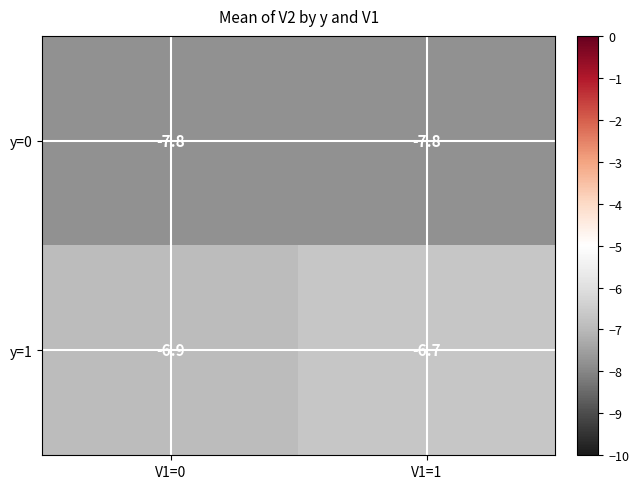

The value of y=1 at V1=0 is -6.9. True or false?

True